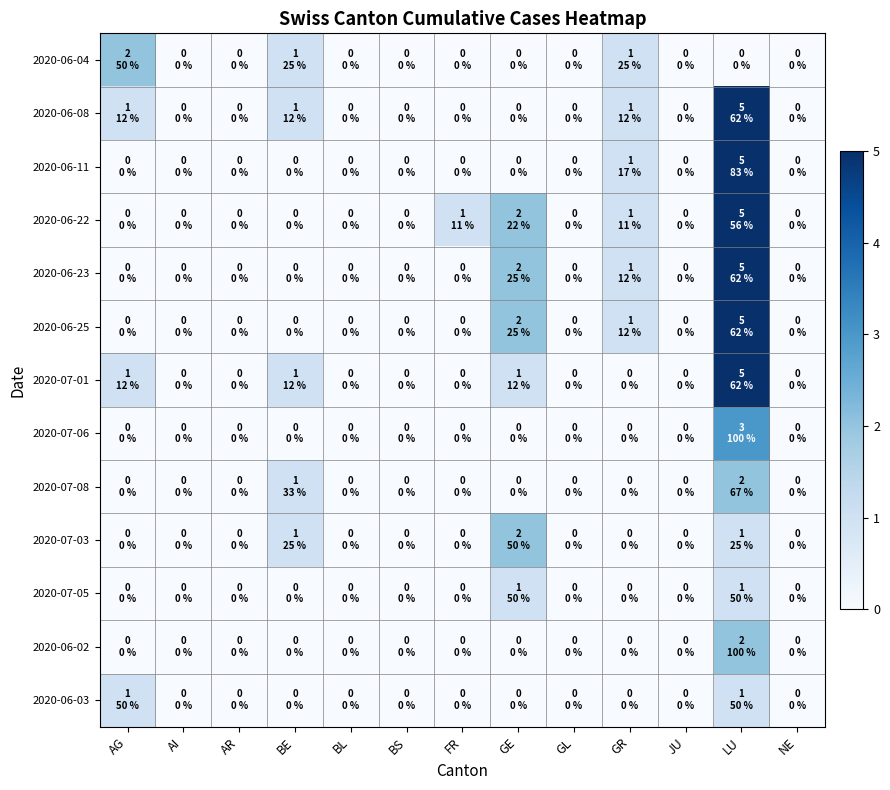

How many data points does each series have?

13